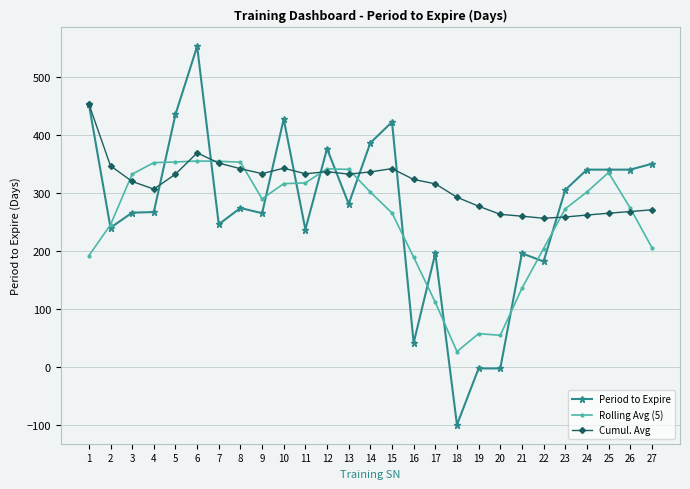

True or false: Rolling Avg (5) has more than 2 points higher than both neighbors.

True